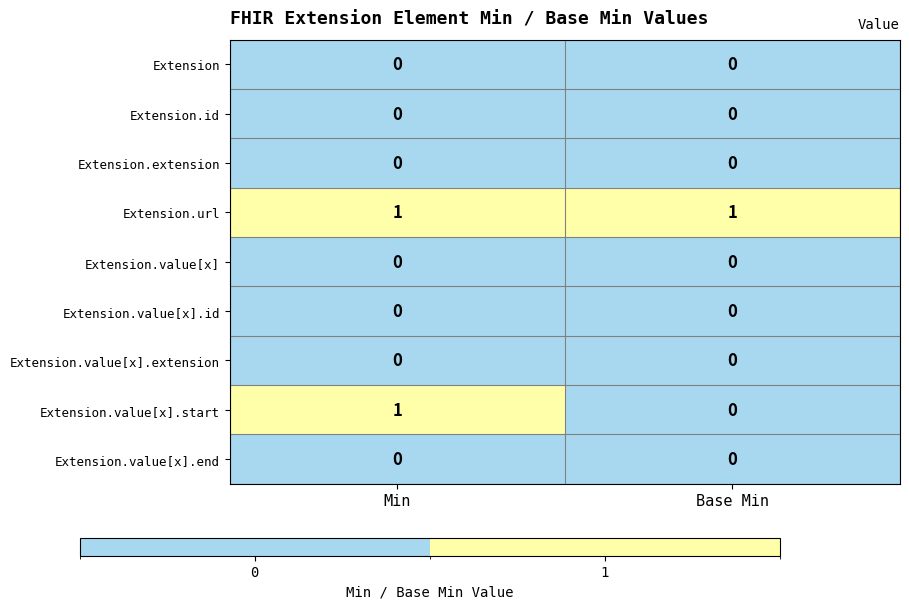

Between Min and Base Min, which series saw the biggest shift?

Extension.value[x].start